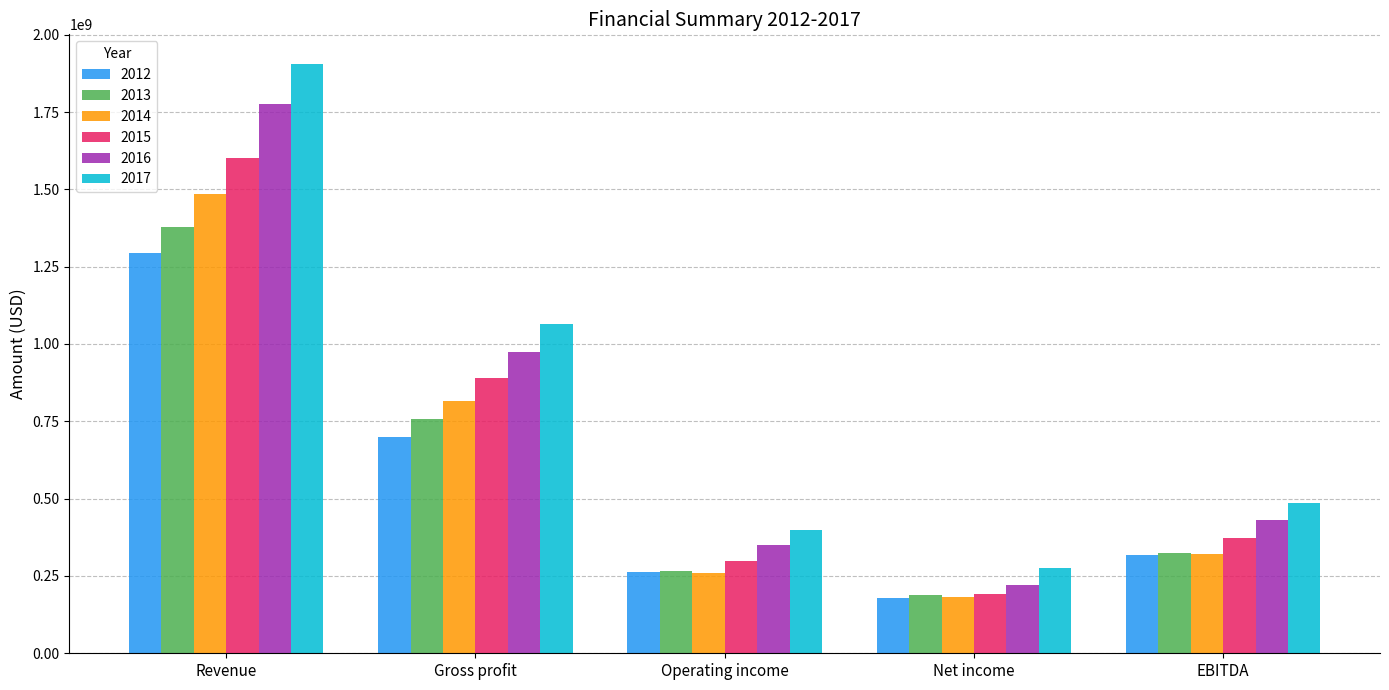

What are all the series names shown in the legend?

2012, 2013, 2014, 2015, 2016, 2017